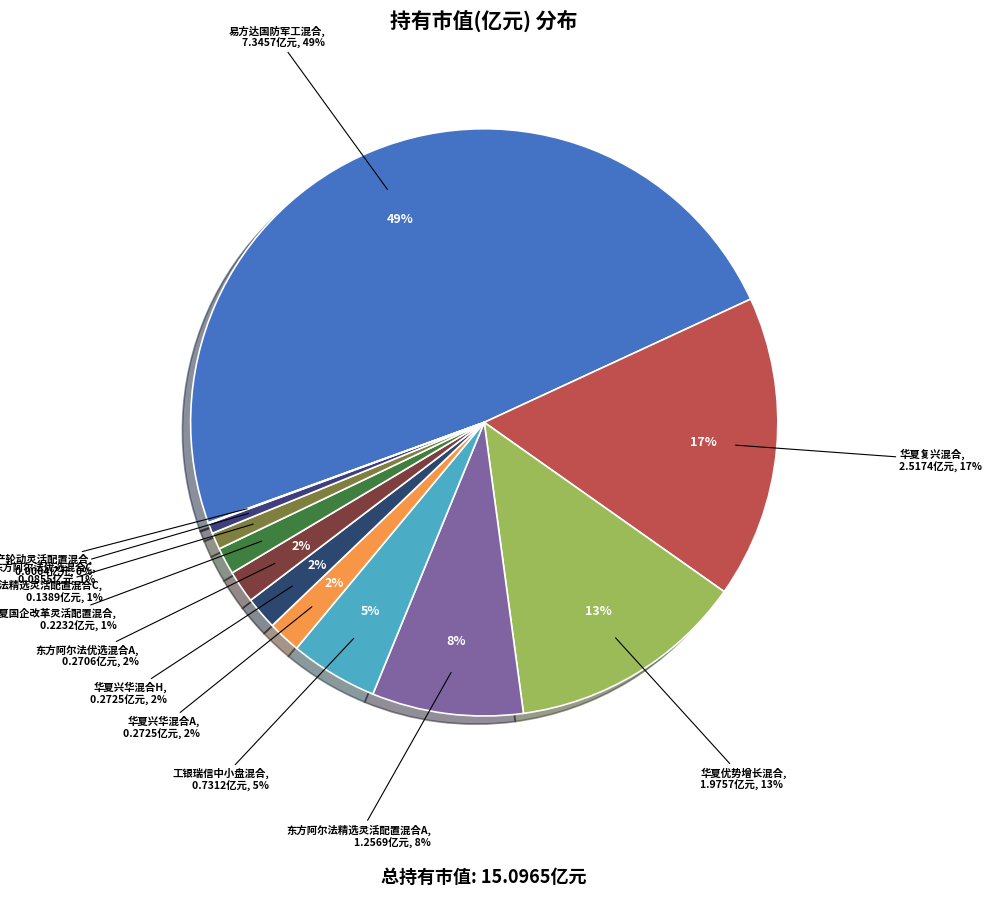

Between 东方阿尔法优选混合A and 东方阿尔法精选灵活配置混合C, which is larger?

东方阿尔法优选混合A